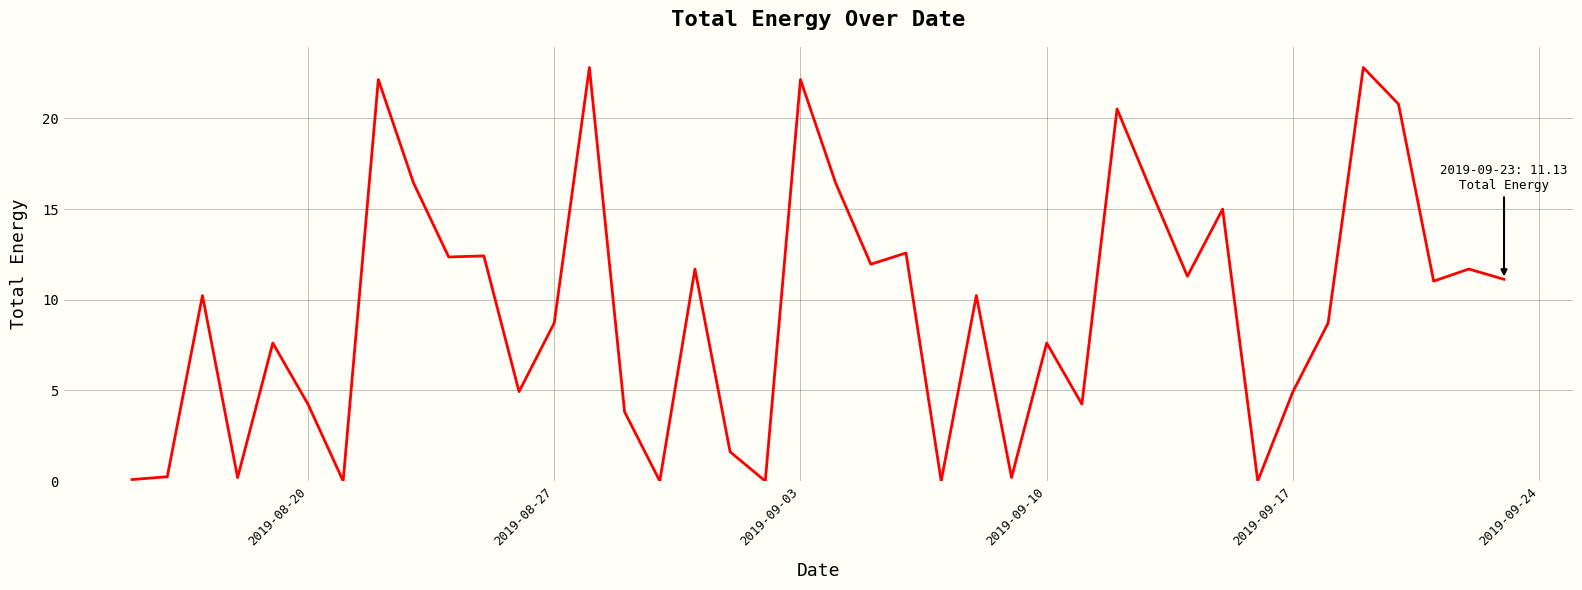

What is the maximum value shown in the chart?

22.8